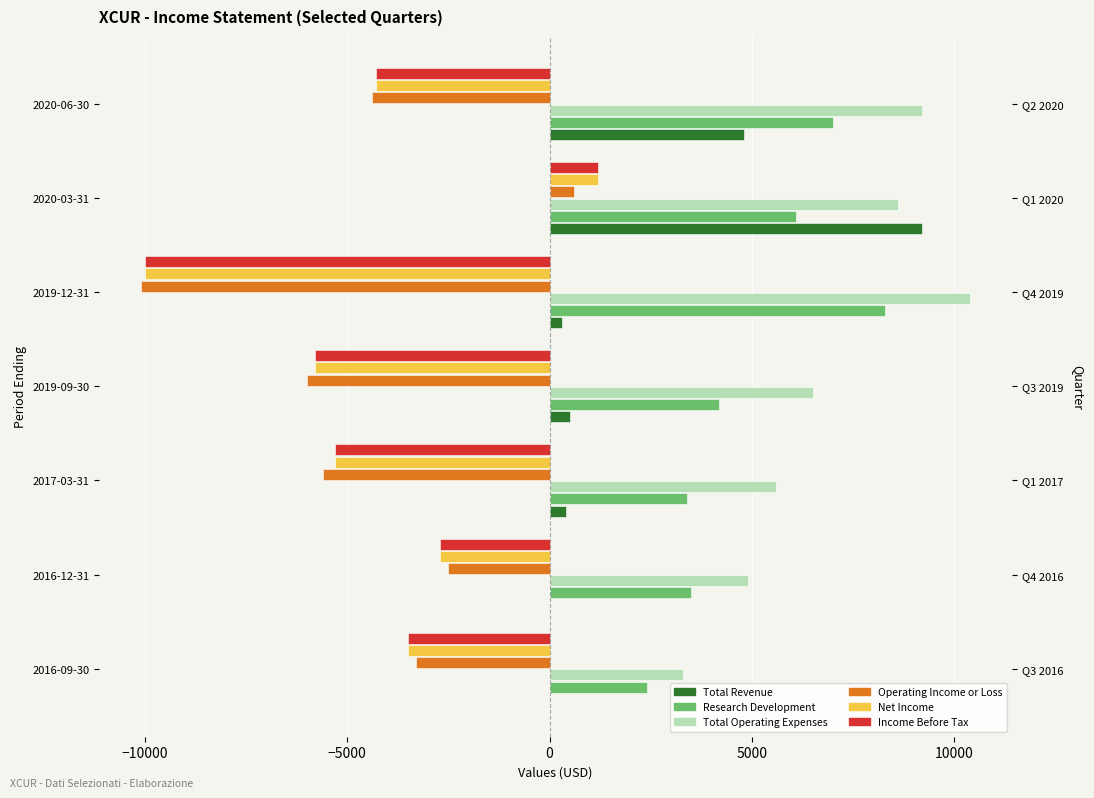

The Research Development series shows 3641 at 2016-09-30. True or false?

False